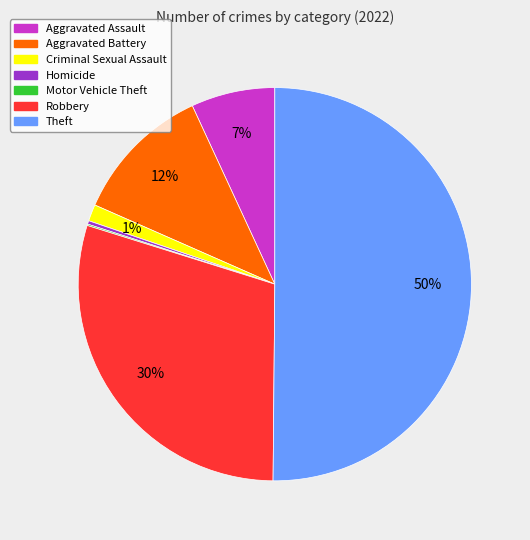

Which category has the biggest portion of the pie?

Theft